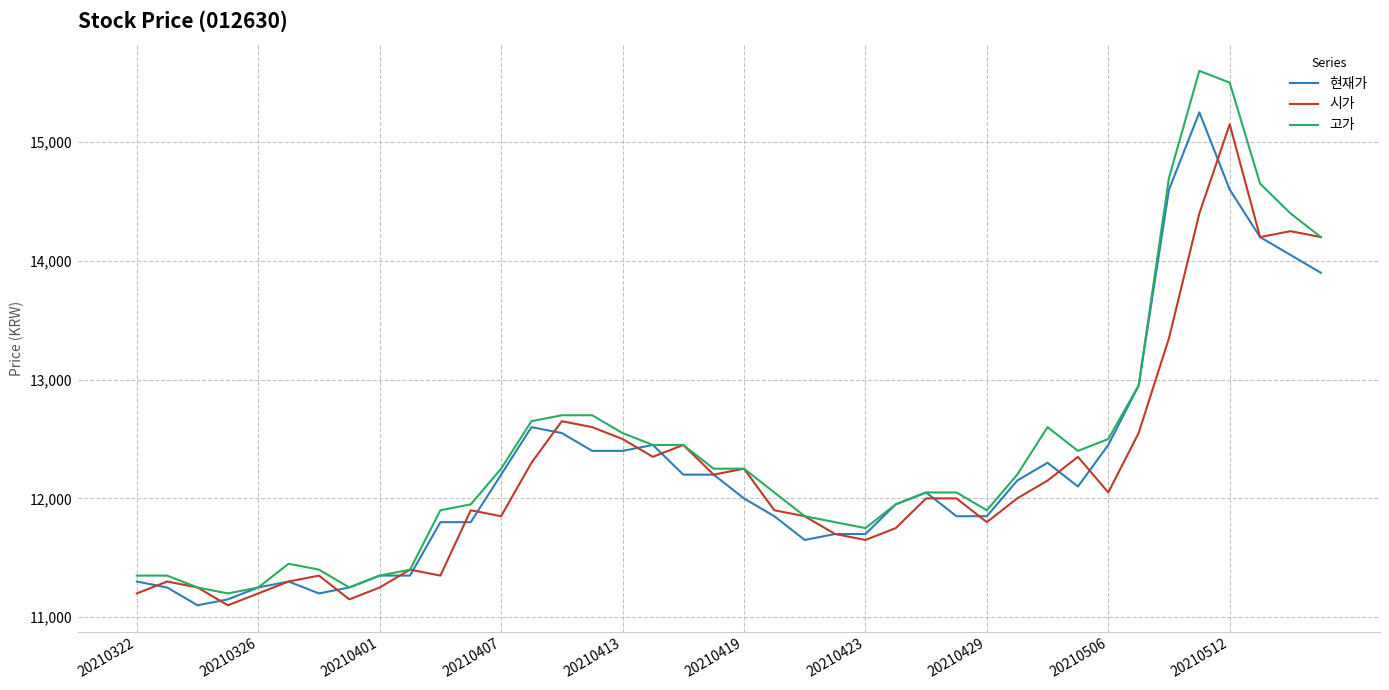

What is the difference between the second highest and minimum values in the 현재가 series?

3500